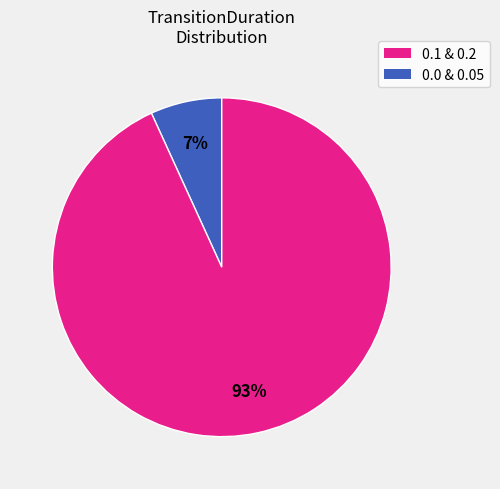

How many slices are in this pie chart?

2